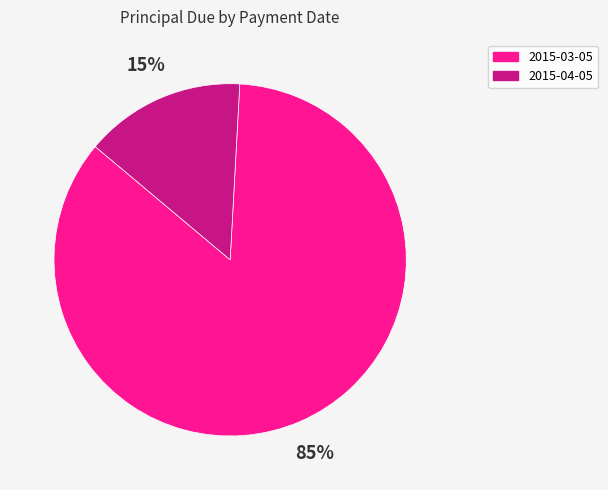

How many slices are in this pie chart?

2